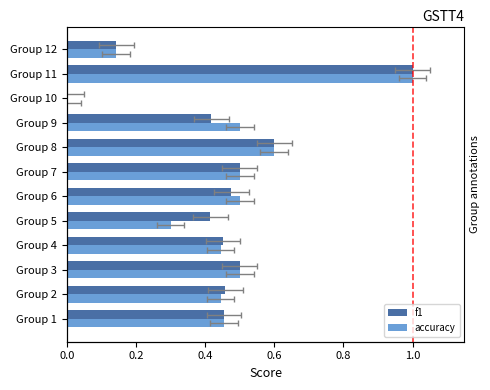

Rank the series by their maximum value, from lowest to highest.

f1, accuracy